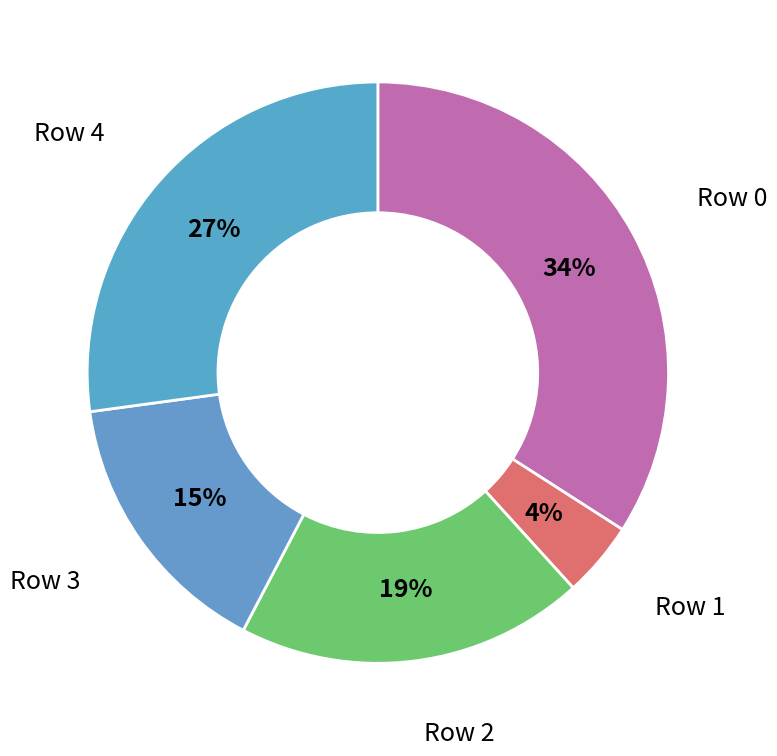

Is Row 3 the majority of the pie?

No